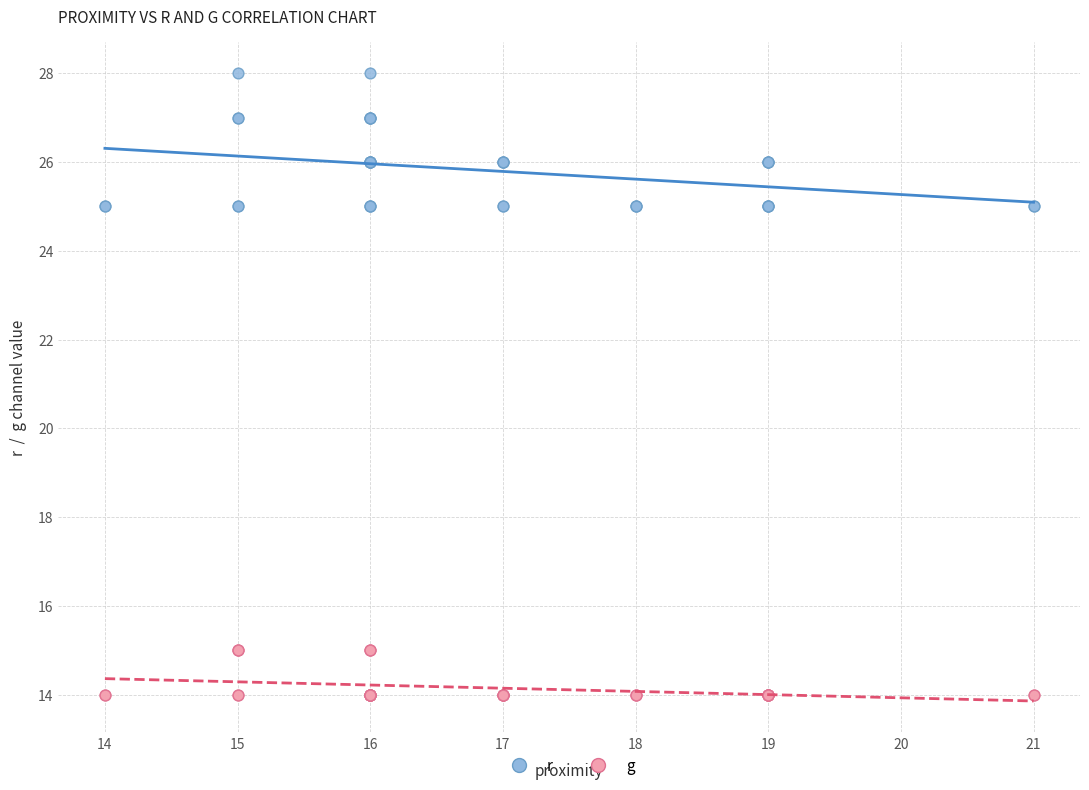

Which series contains the lowest Y value?

g